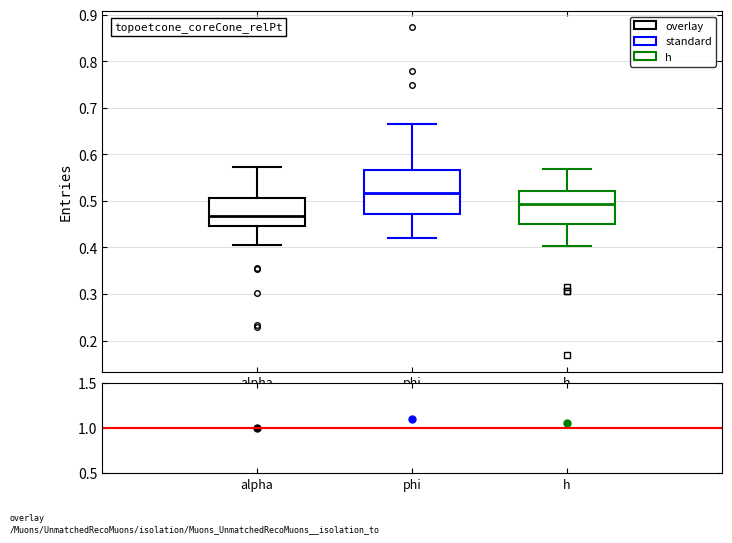

Comparing the boxes themselves (not the whiskers), which one is the tallest?

phi